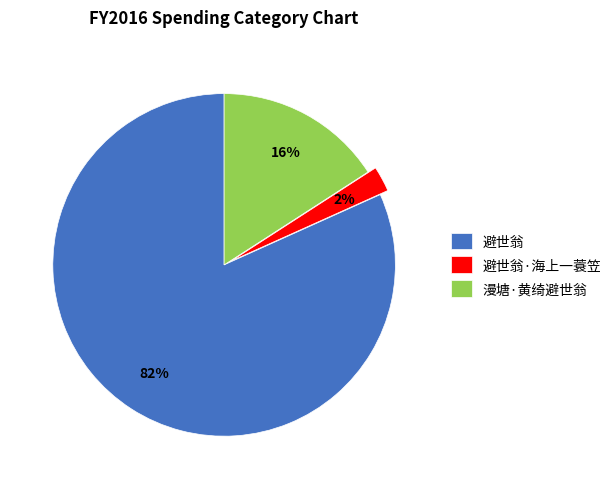

True or false: 漫塘·黄绮避世翁 accounts for 4% of the total.

False